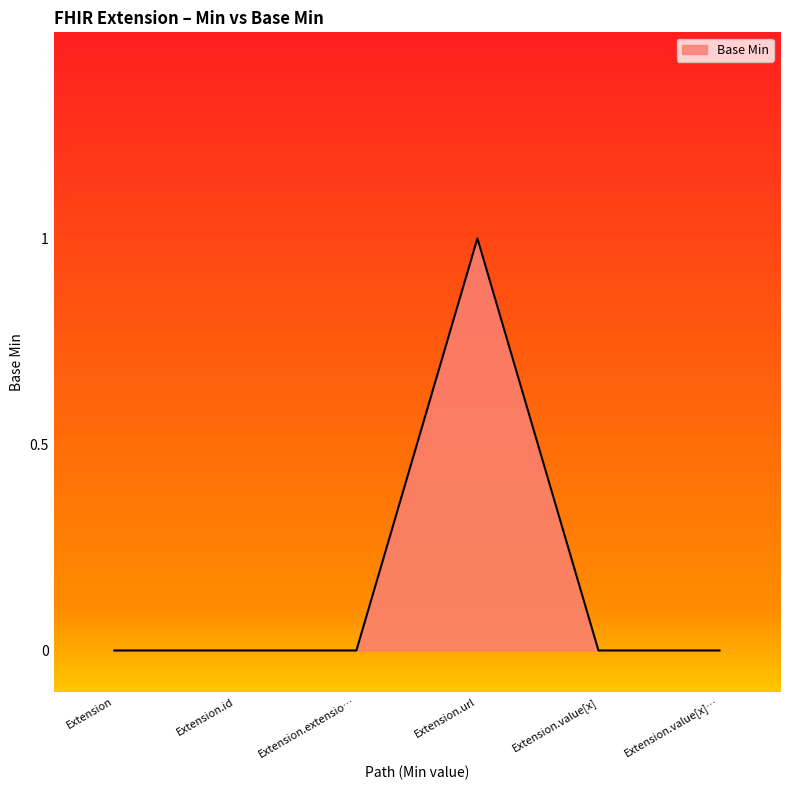

How many lines are shown in the chart?

1